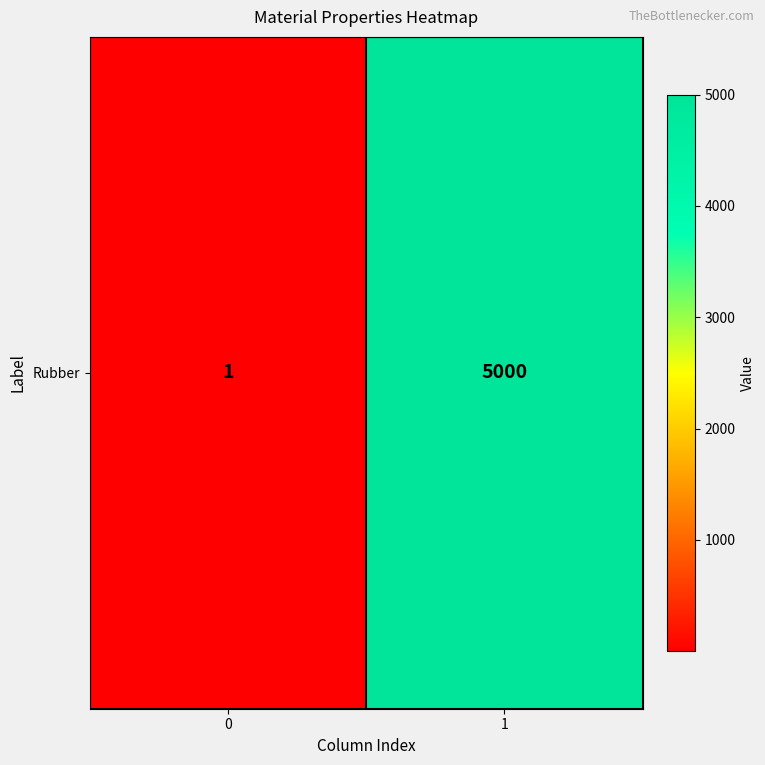

True or false: the data shows 1 at 0.

False